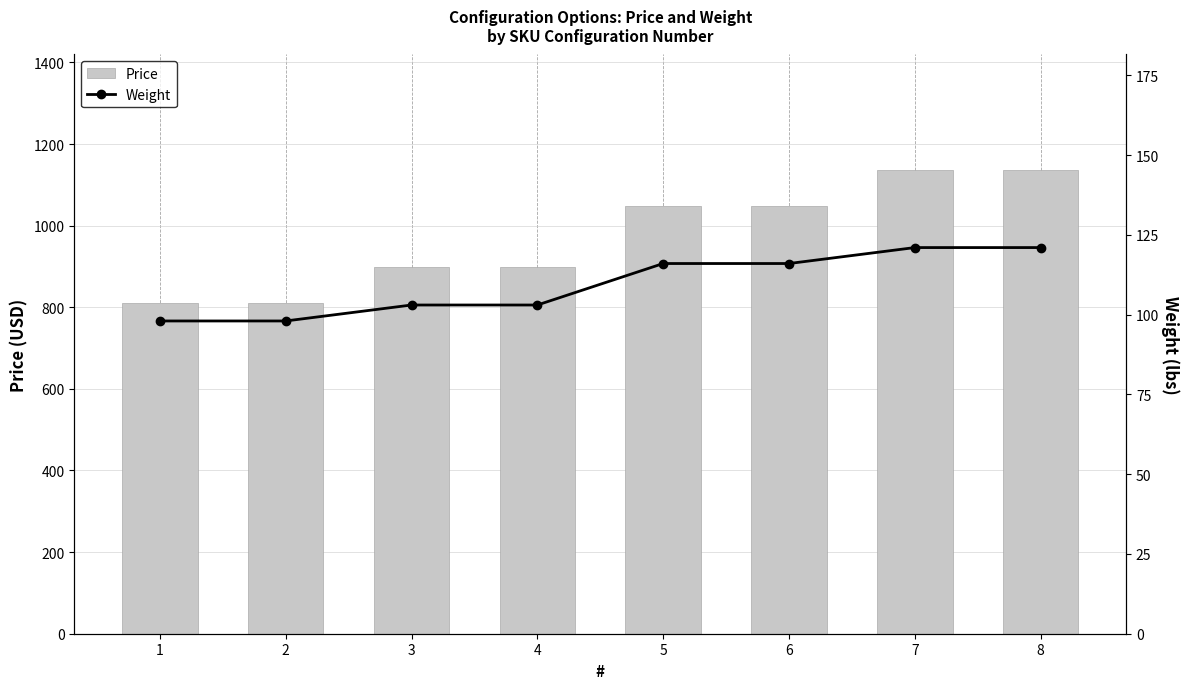

Are the bars grouped side by side (vs. stacked)?

Yes